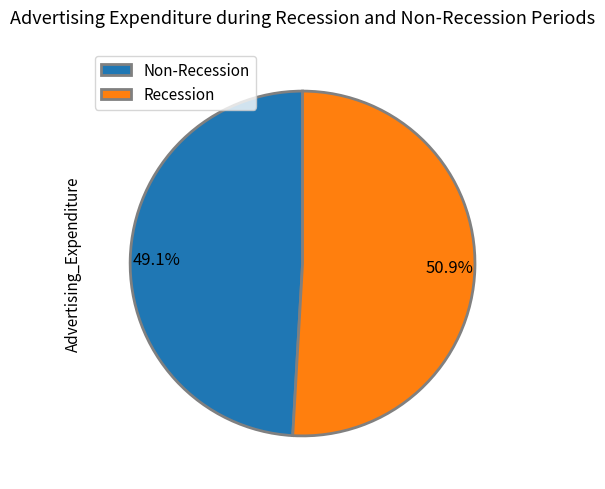

Between Non-Recession and Recession, which is larger?

Recession